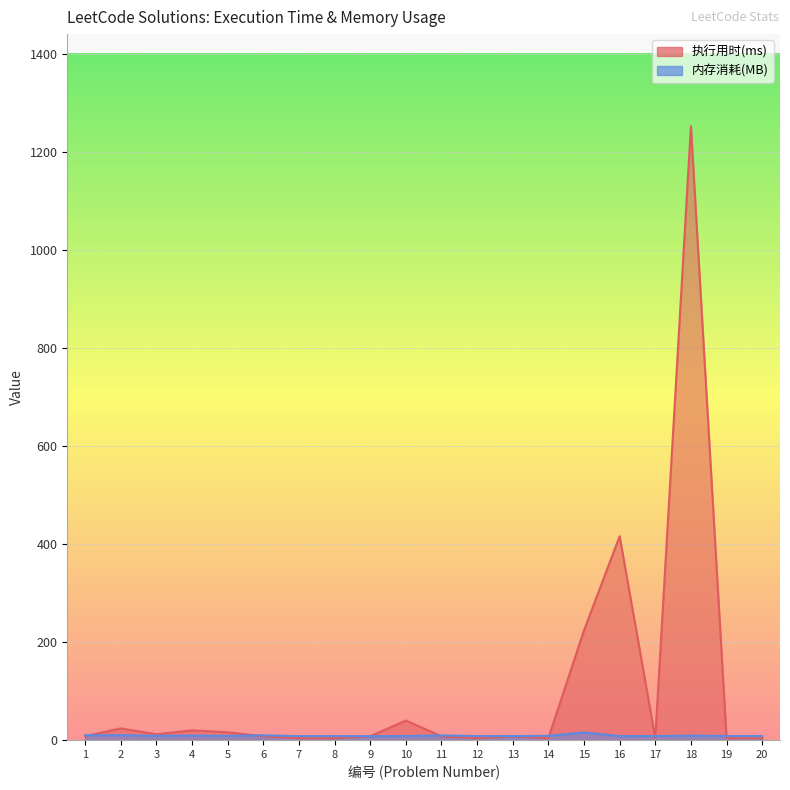

What is the sum of all 内存消耗(MB) values?

184.1